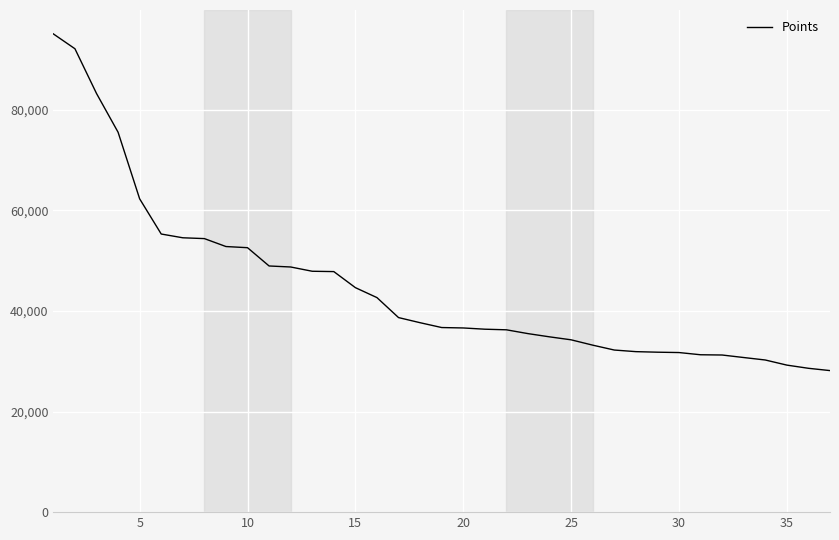

What is the difference between the second highest and second lowest values?

63512.0